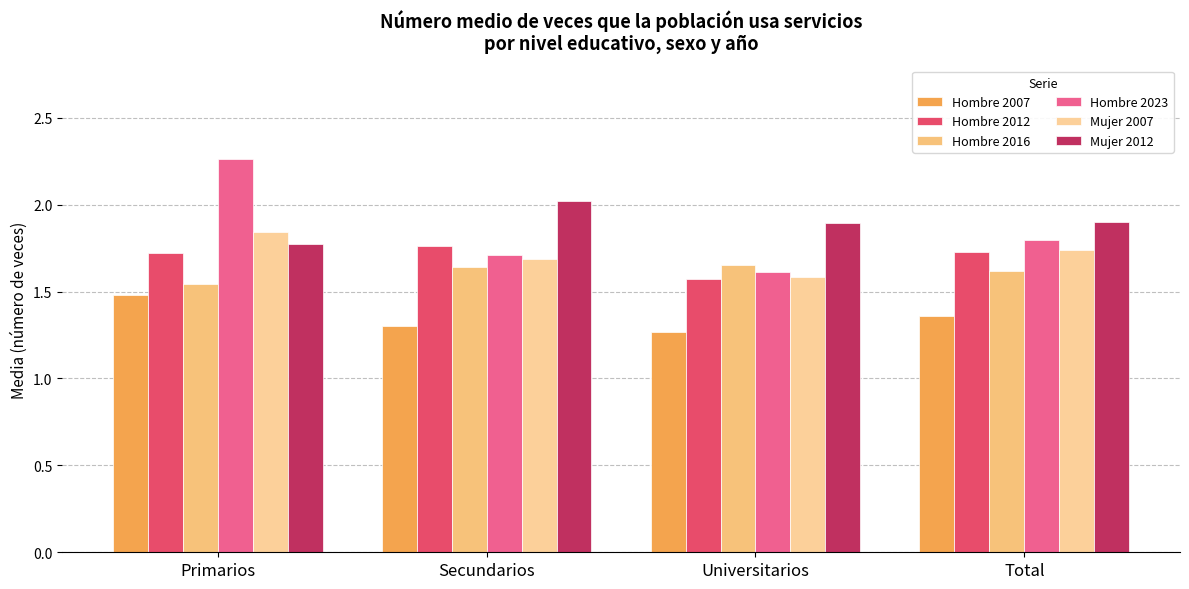

Which series has the largest total across all categories?

Mujer 2012